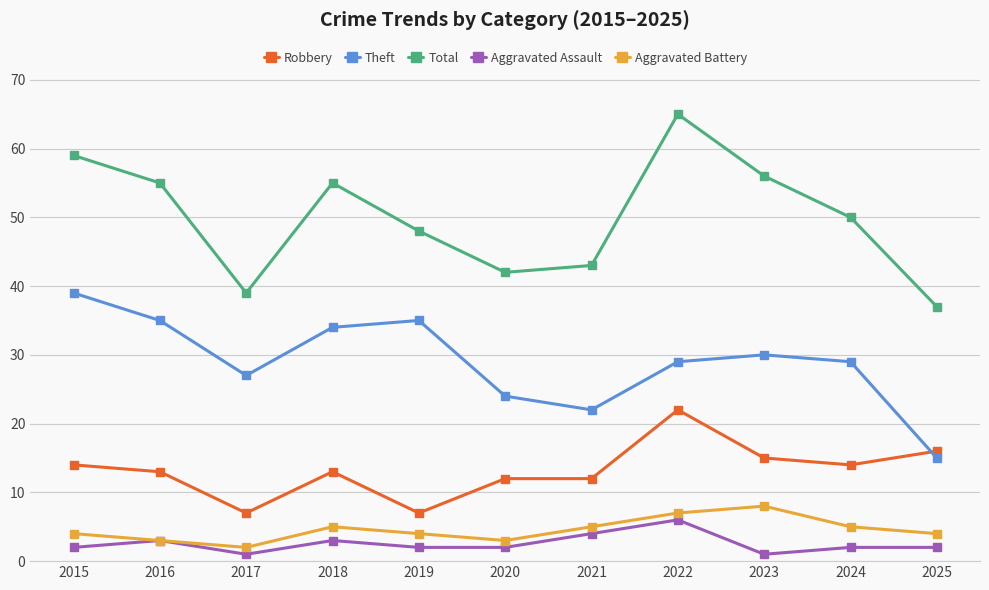

How many interior local valleys does the Theft series have?

2